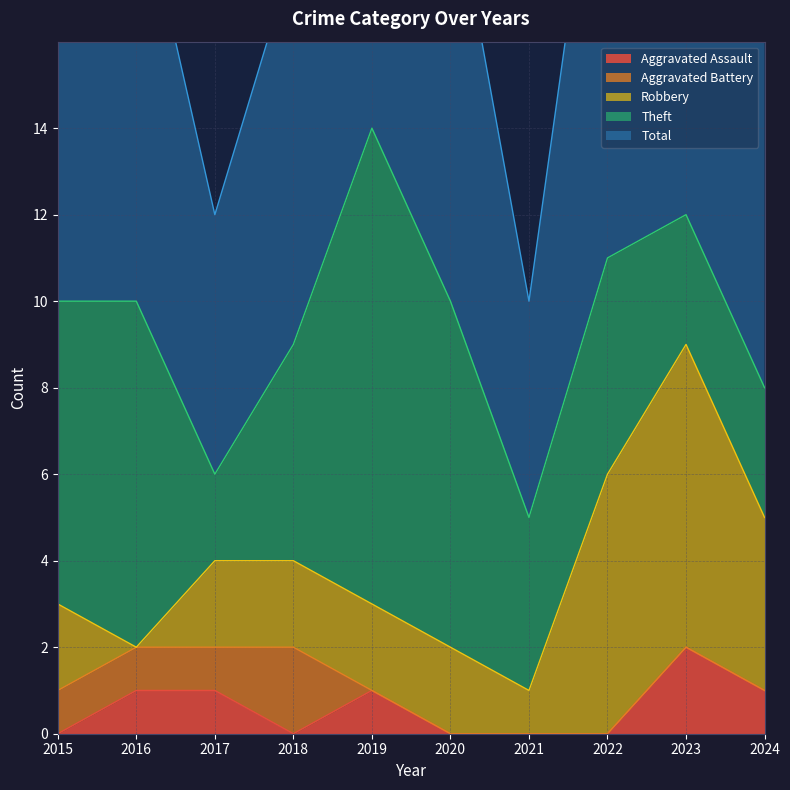

How many lines are shown in the chart?

5